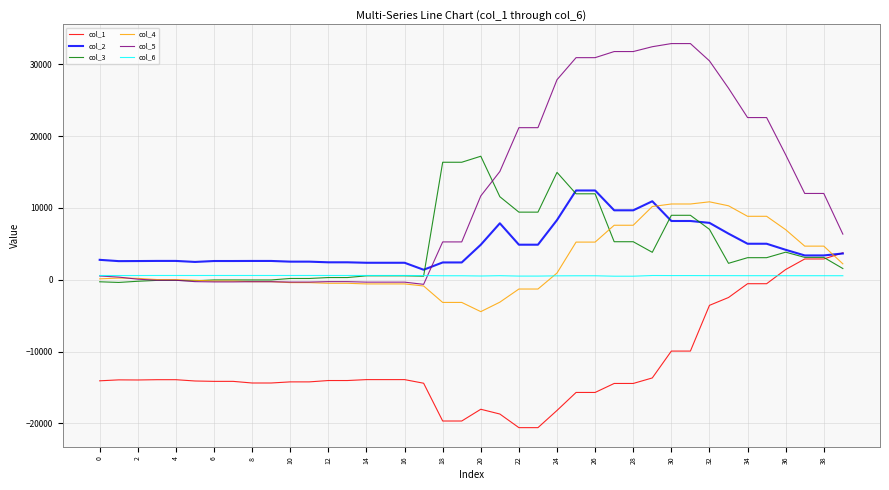

What is the sum of all col_2 values?

190256